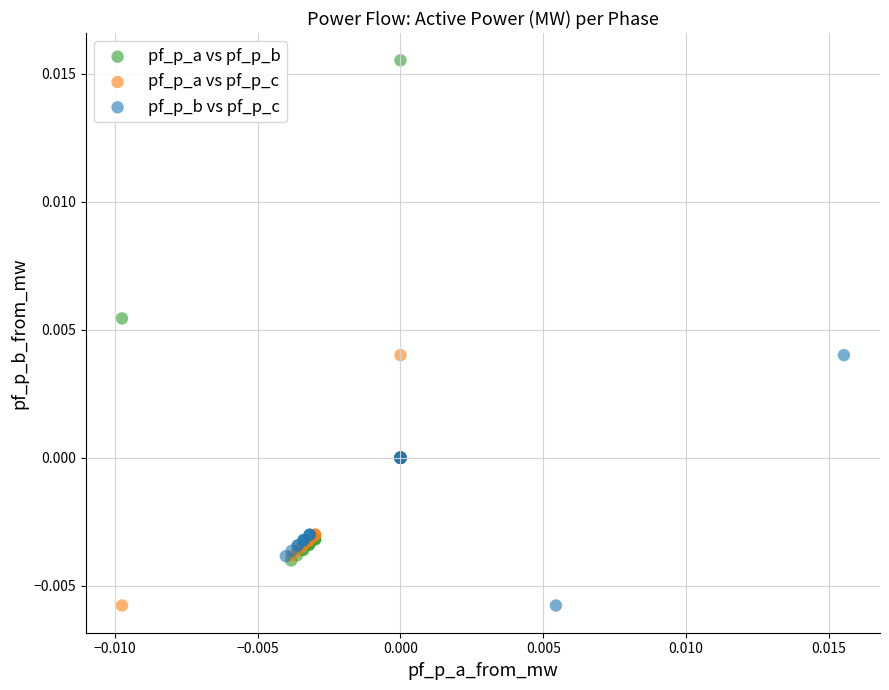

Which series contains the highest Y value?

pf_p_a vs pf_p_b